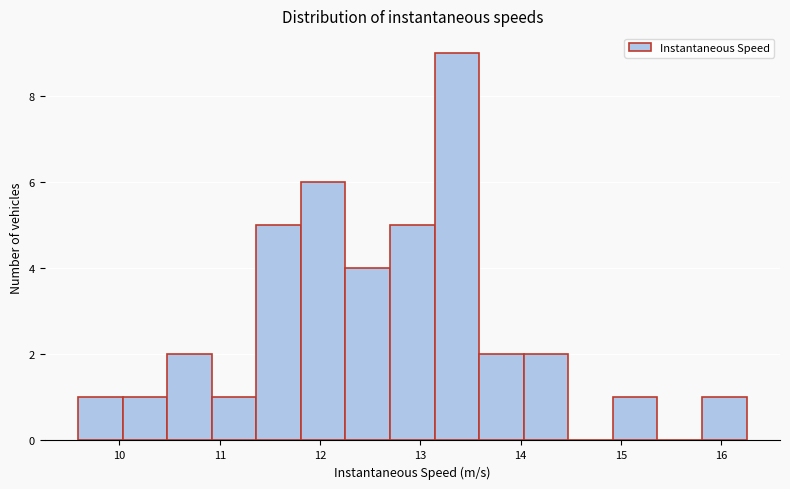

Over which range of the x-axis is the bar tallest?

13.1 to 13.6